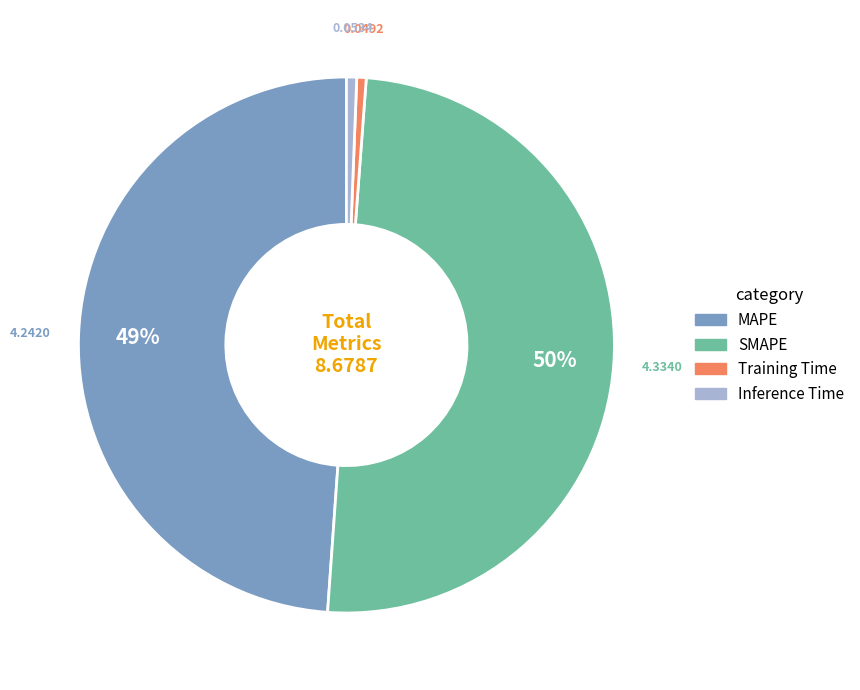

Is it true that MAPE is 34% of the pie?

False